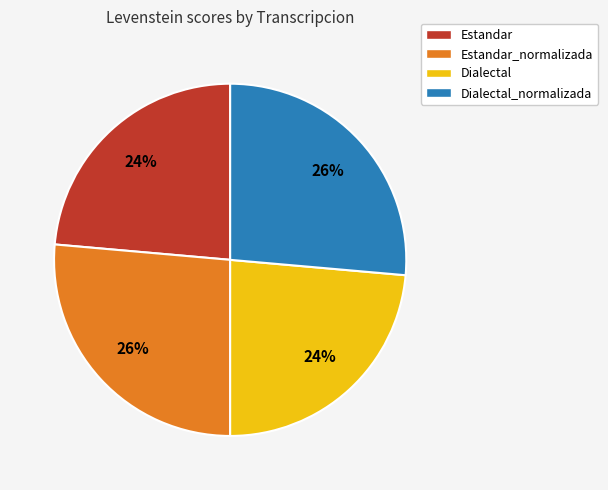

Does Estandar represent more than half of the total?

No